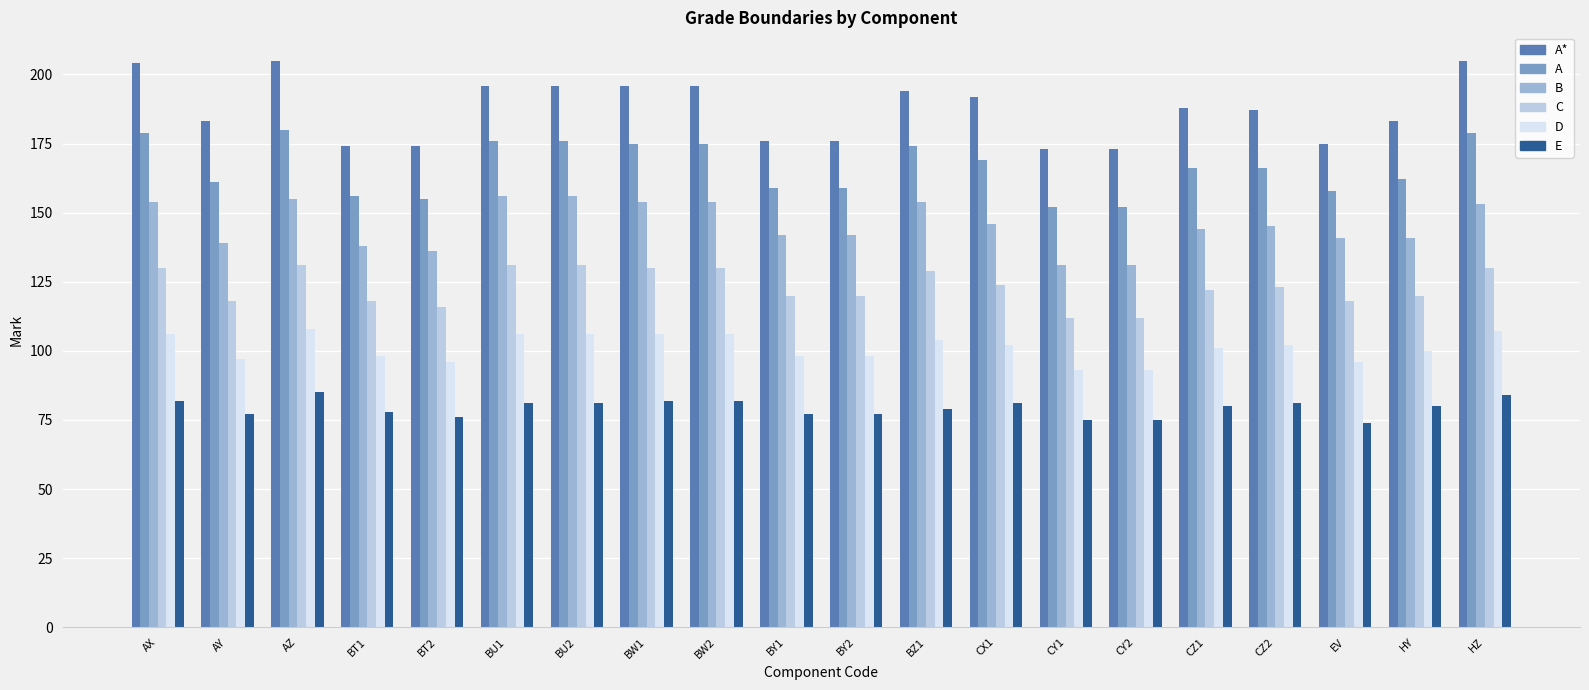

Are the bars grouped side by side (vs. stacked)?

Yes